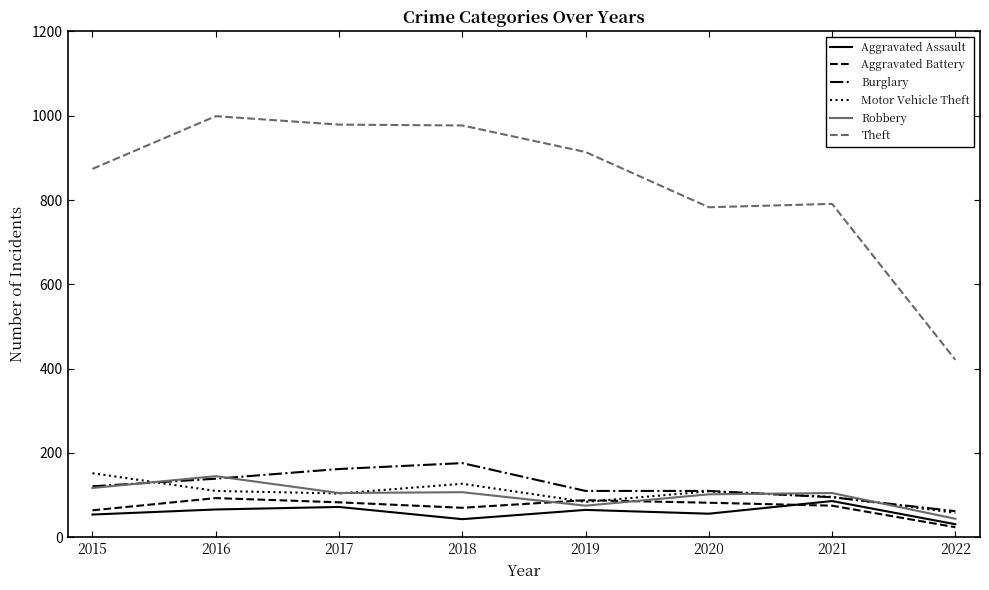

True or false: Burglary and Theft intersect in this chart.

False